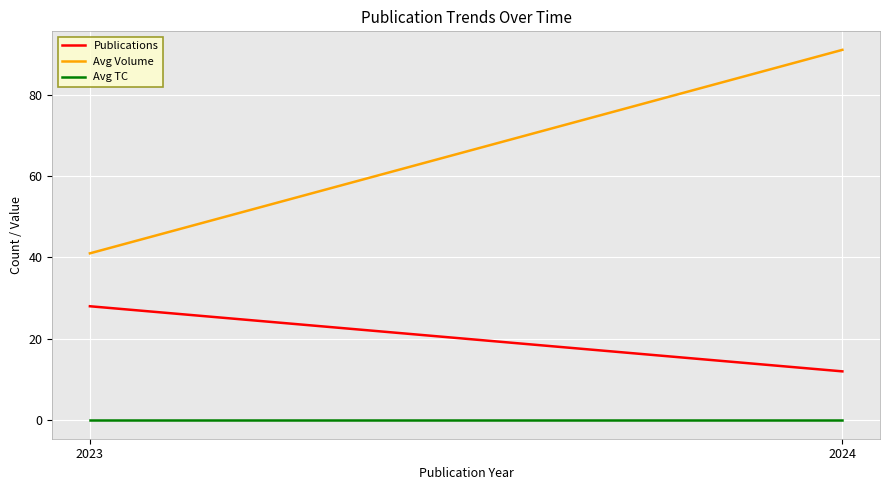

Which series has the largest total across all categories?

Avg Volume